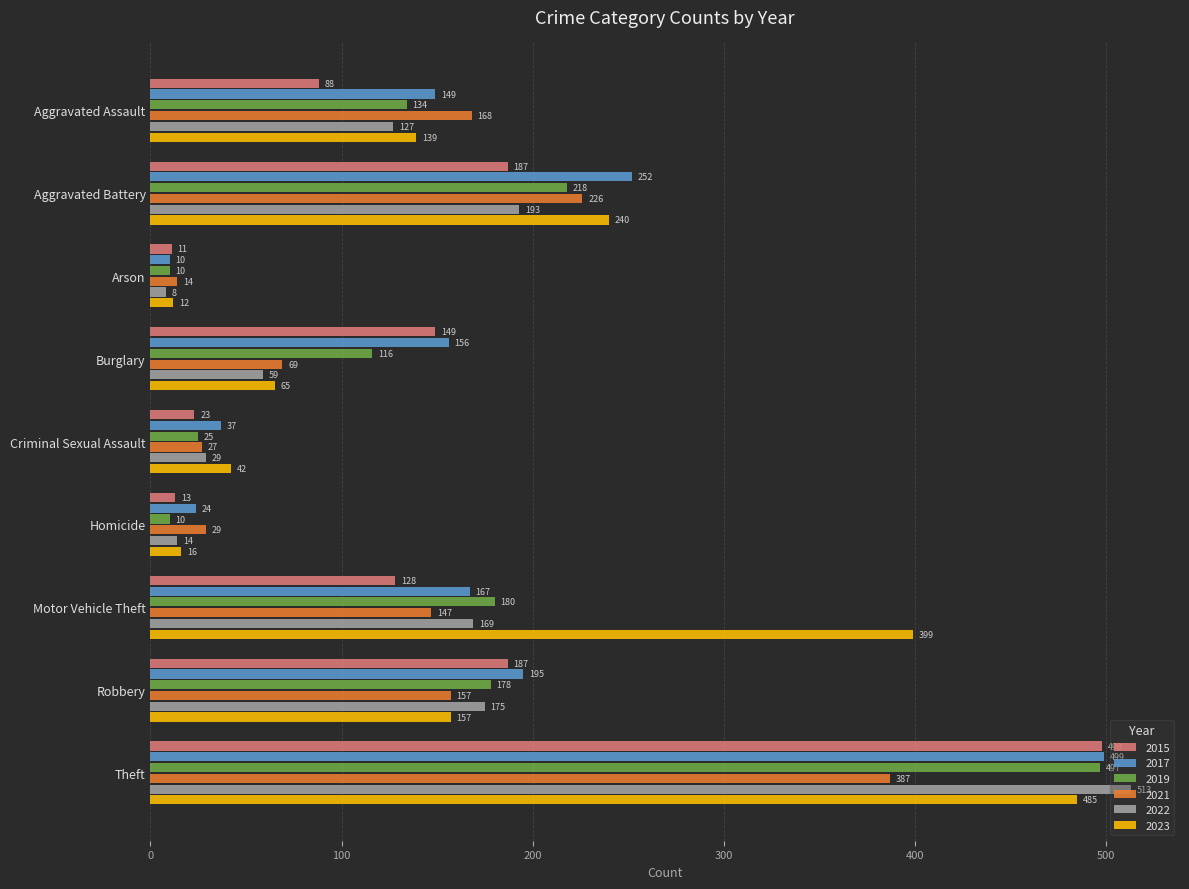

What value does the 2022 series have at Aggravated Assault, to the nearest 50?

150